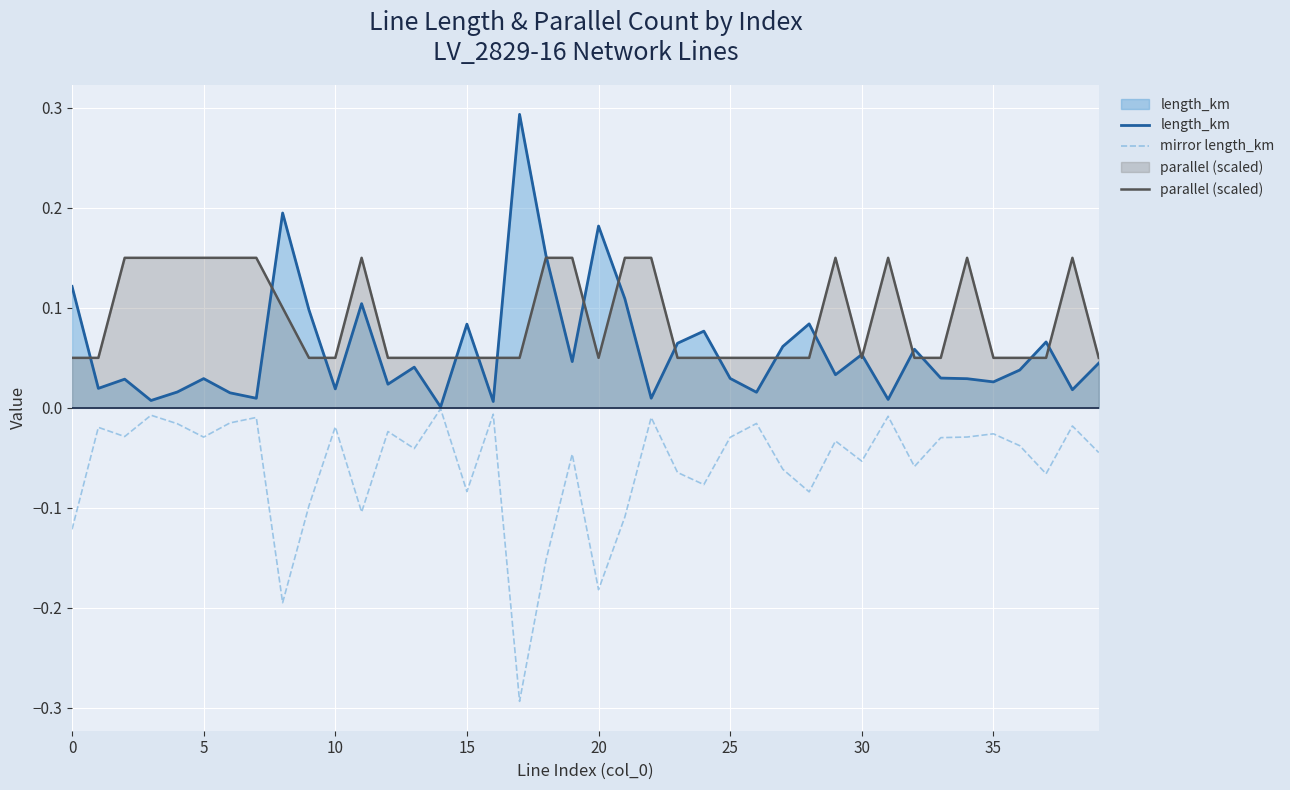

Which series has the largest total across all categories?

parallel (scaled)